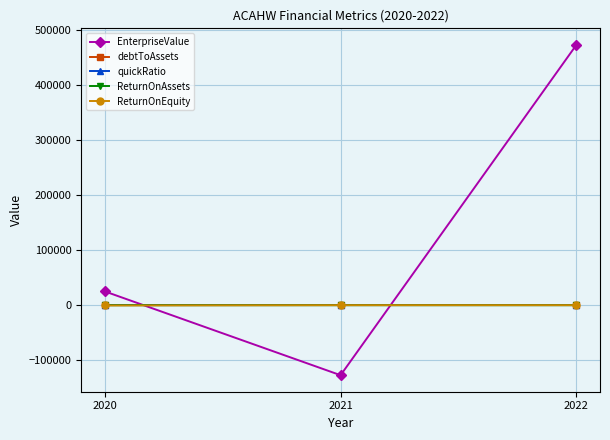

What are all the series names shown in the legend?

EnterpriseValue, debtToAssets, quickRatio, ReturnOnAssets, ReturnOnEquity